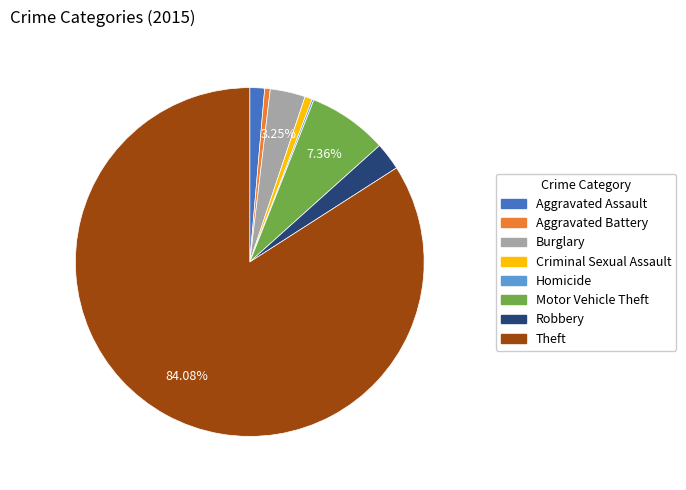

Does Burglary represent more than half of the total?

No